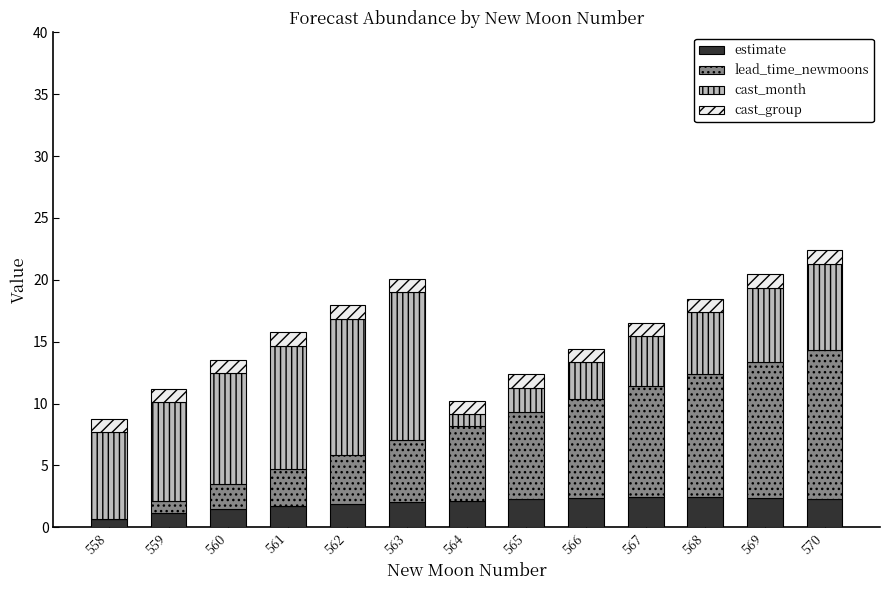

The value of estimate at 568 is 2.4. True or false?

True